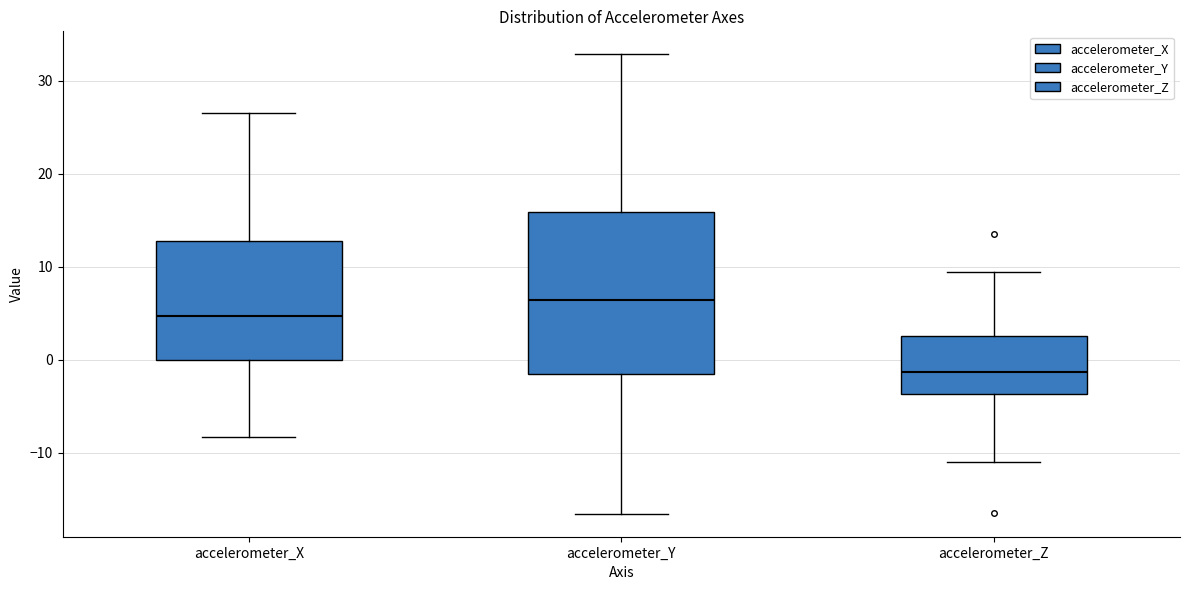

Reading left to right, transcribe this box plot: for each box, give where its median line is, the range the box spans, and where its two whiskers end, as read against the y-axis. The values are not printed on the chart, so give them approximately, as read against the axis.

accelerometer_X: median 5, box 0 to 13, whiskers -8 to 27
accelerometer_Y: median 6, box -1 to 16, whiskers -17 to 33
accelerometer_Z: median -1, box -4 to 3, whiskers -11 to 9